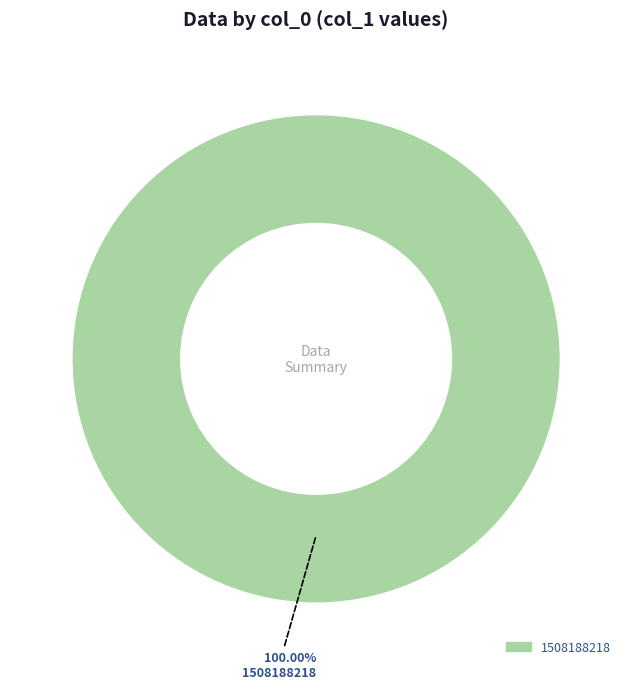

Is there any slice that represents more than half of the pie?

Yes